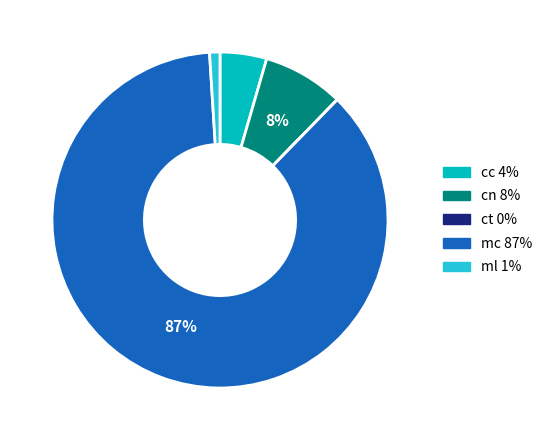

What is the largest slice in the pie chart?

mc